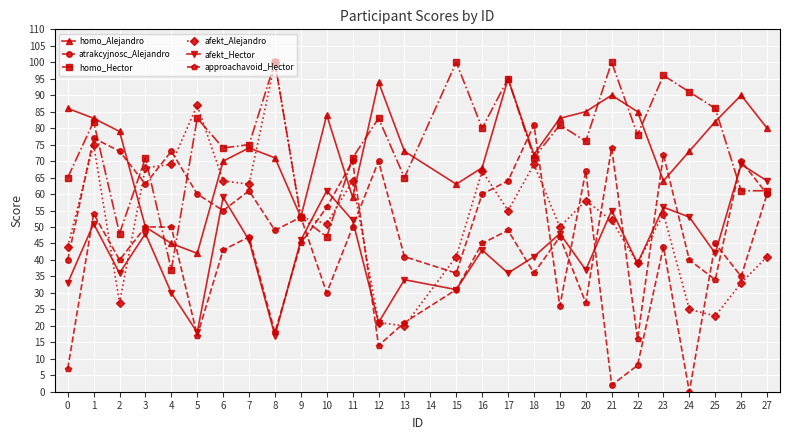

What is the sum of all afekt_Hector values?

1166